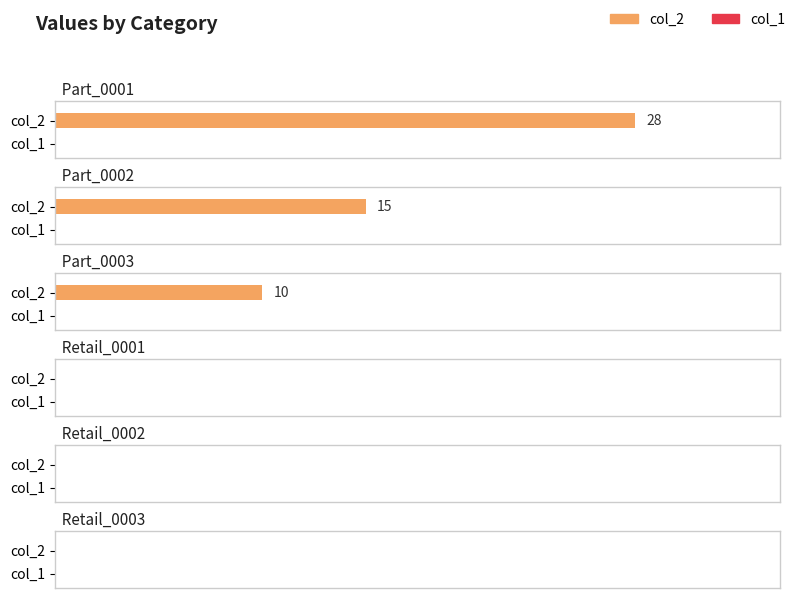

How many values in the col_2 series are below 10?

3